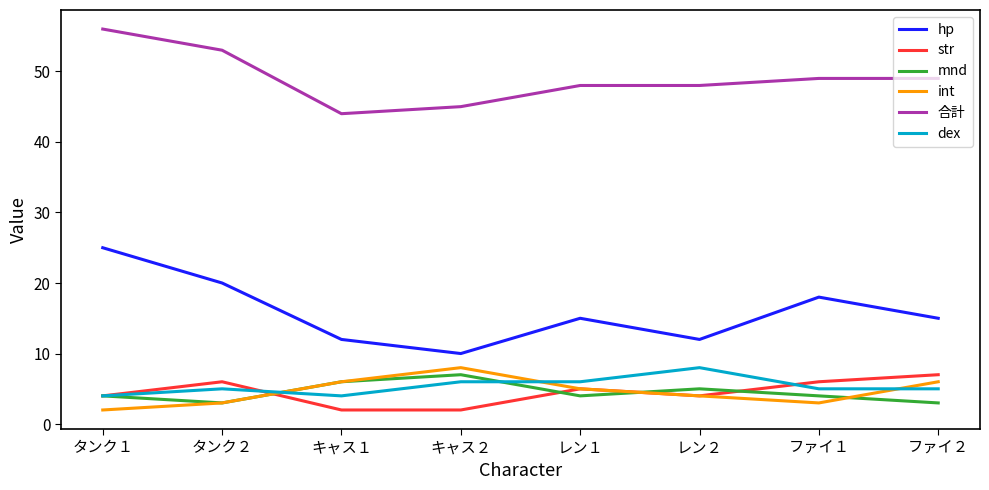

The str series shows 2 at ファイ１. True or false?

False